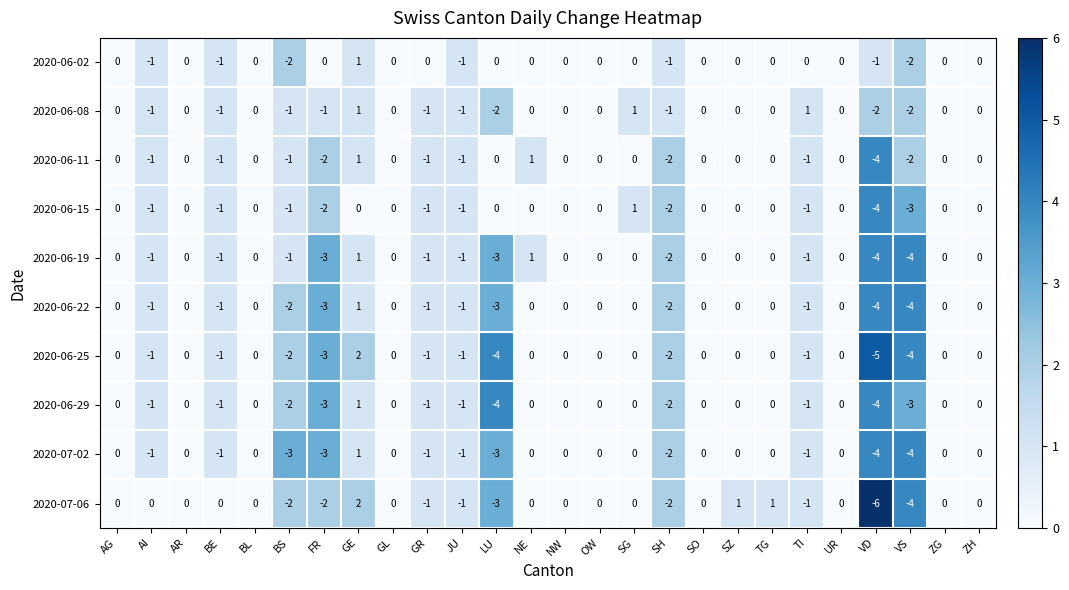

Which series has the largest range (max minus min)?

2020-07-06